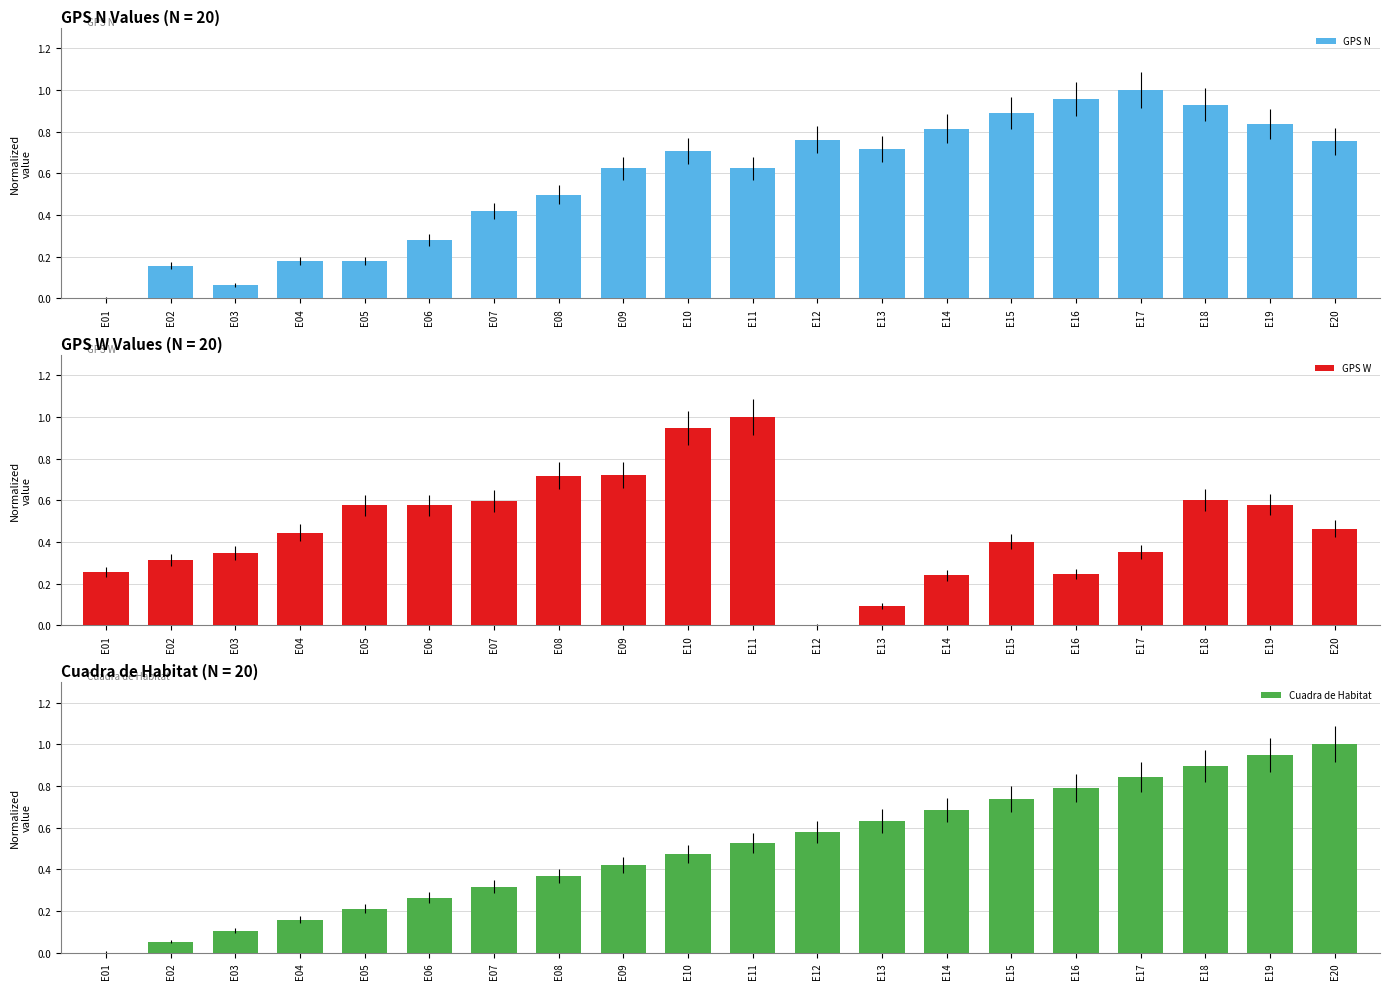

Reading left to right, what are all the values shown in this chart?

GPS N: 0.0	0.2	0.1	0.2	0.2	0.3	0.4	0.5	0.6	0.7	0.6	0.8	0.7	0.8	0.9	1.0	1.0	0.9	0.8	0.8
GPS W: 0.3	0.3	0.3	0.4	0.6	0.6	0.6	0.7	0.7	0.9	1.0	0.0	0.1	0.2	0.4	0.2	0.4	0.6	0.6	0.5
Cuadra de Habitat: 0.0	0.1	0.1	0.2	0.2	0.3	0.3	0.4	0.4	0.5	0.5	0.6	0.6	0.7	0.7	0.8	0.8	0.9	0.9	1.0